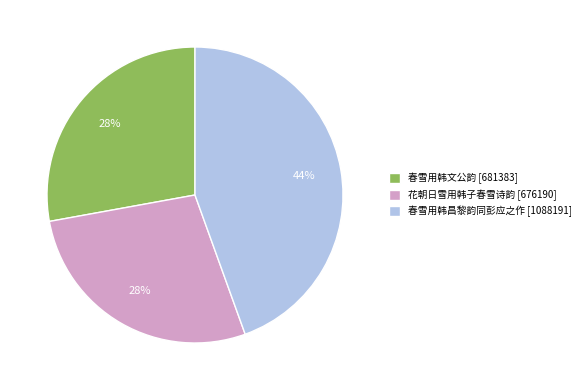

Which category has the biggest portion of the pie?

春雪用韩昌黎韵同彭应之作